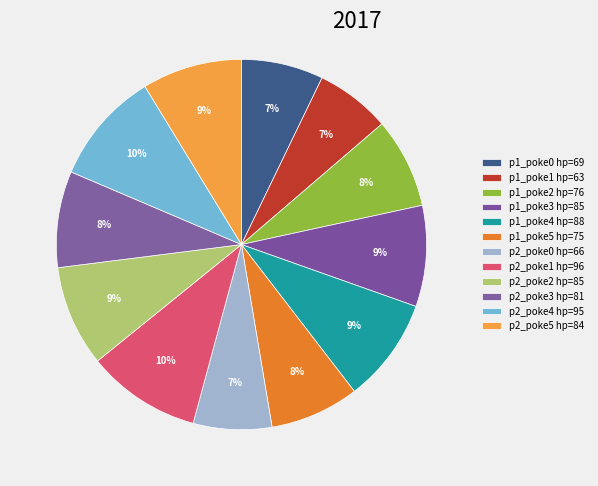

How many segments does this pie chart have?

12